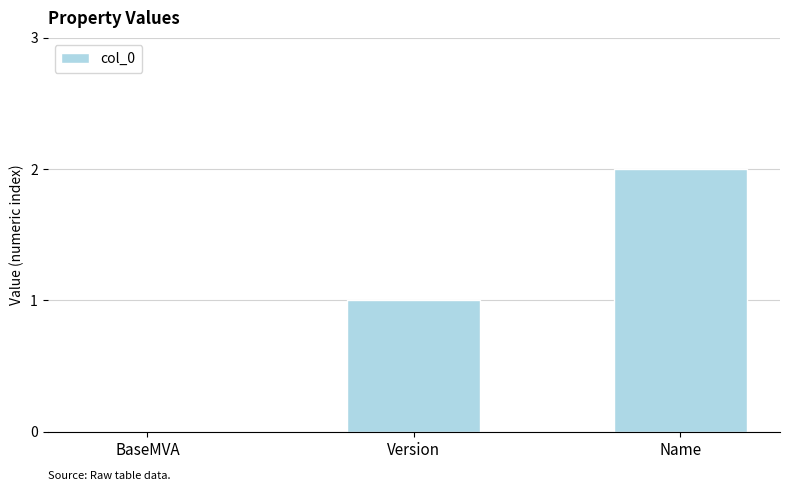

Where is the data nearest to the value 1?

Version